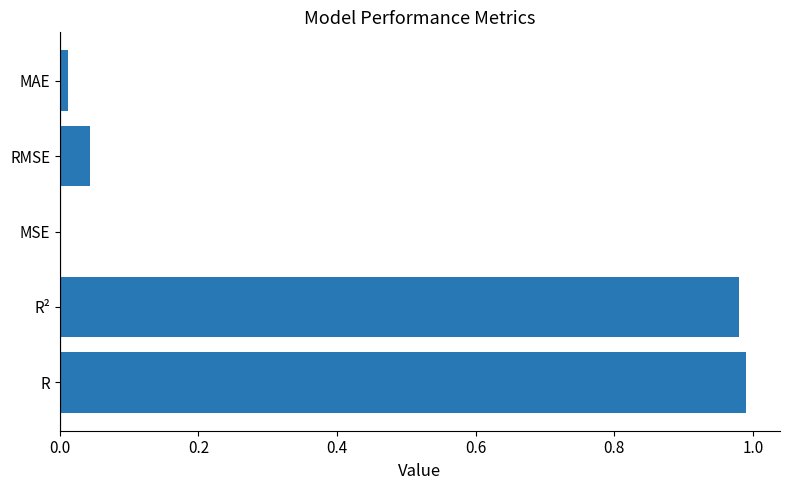

True or false: the data shows 0.0 at MAE.

True